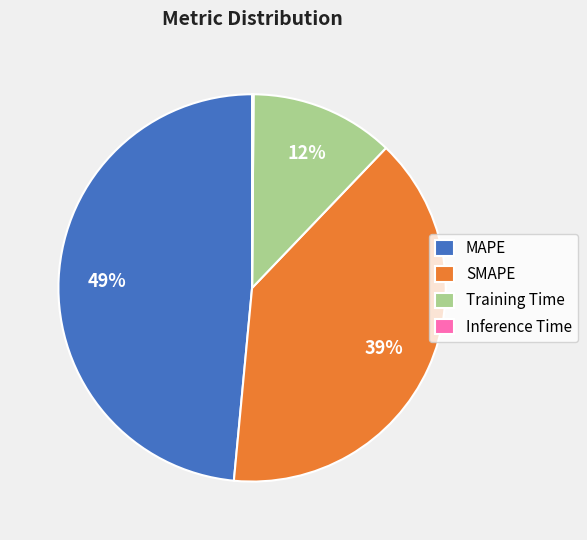

Do MAPE and Training Time together represent more than half of the pie?

Yes